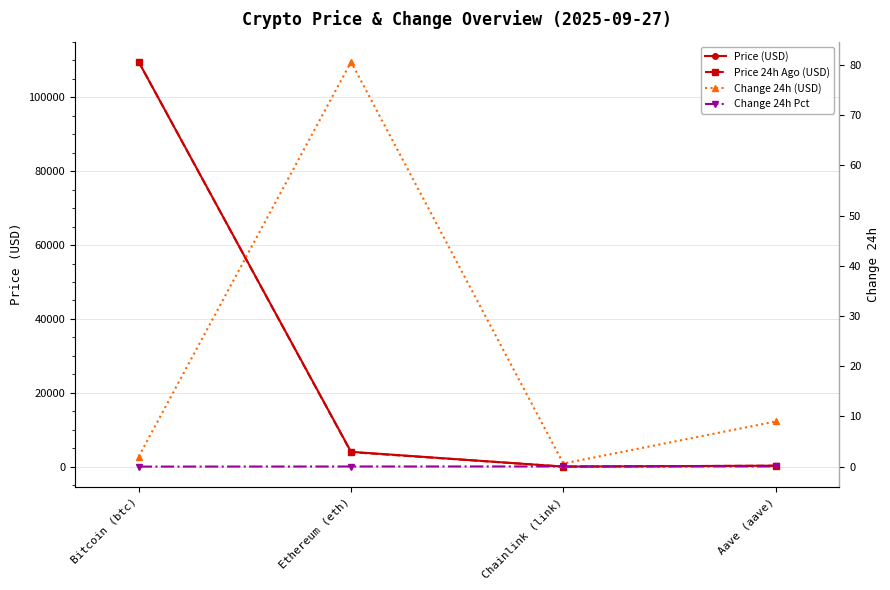

At how many categories does at least one series exceed 97287?

1